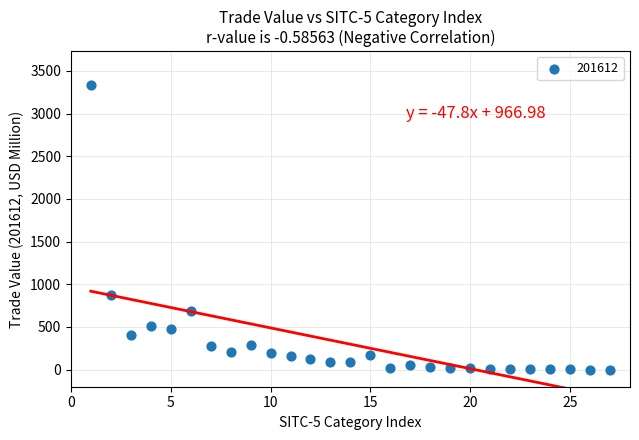

What Y value in the scatter plot is closest to 1666?

872.5